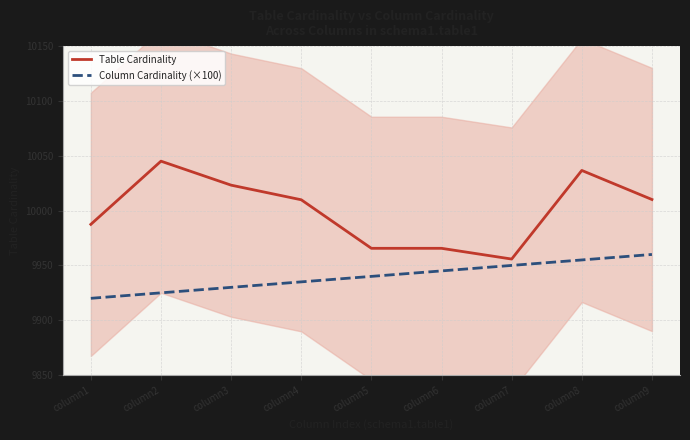

What is the difference between the highest and lowest values at column1?

67.5